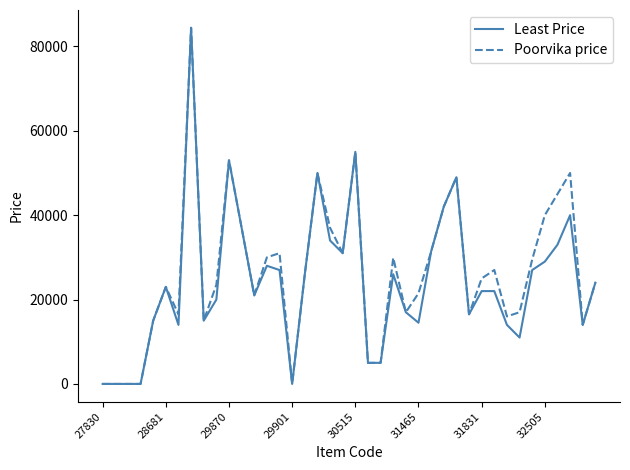

What is the difference between the maximum and minimum values in the Least Price series?

84400